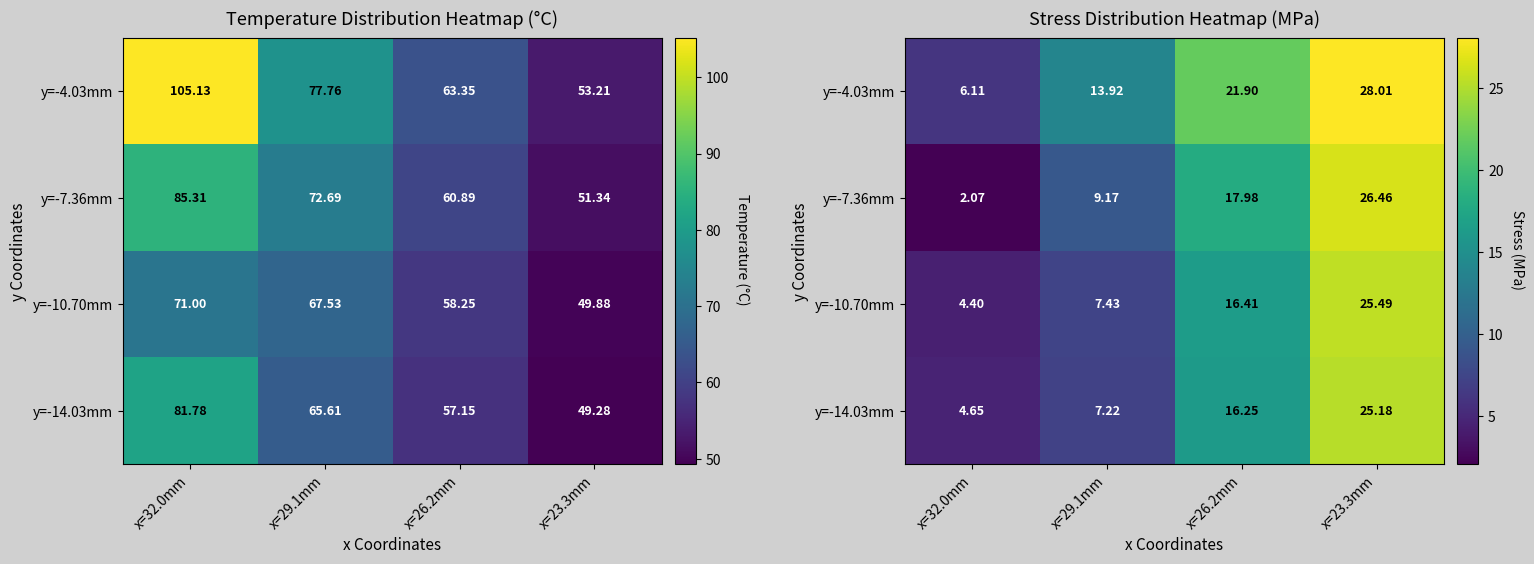

True or false: y=-10.70mm has a value of 1.7 at x=29.1mm.

False